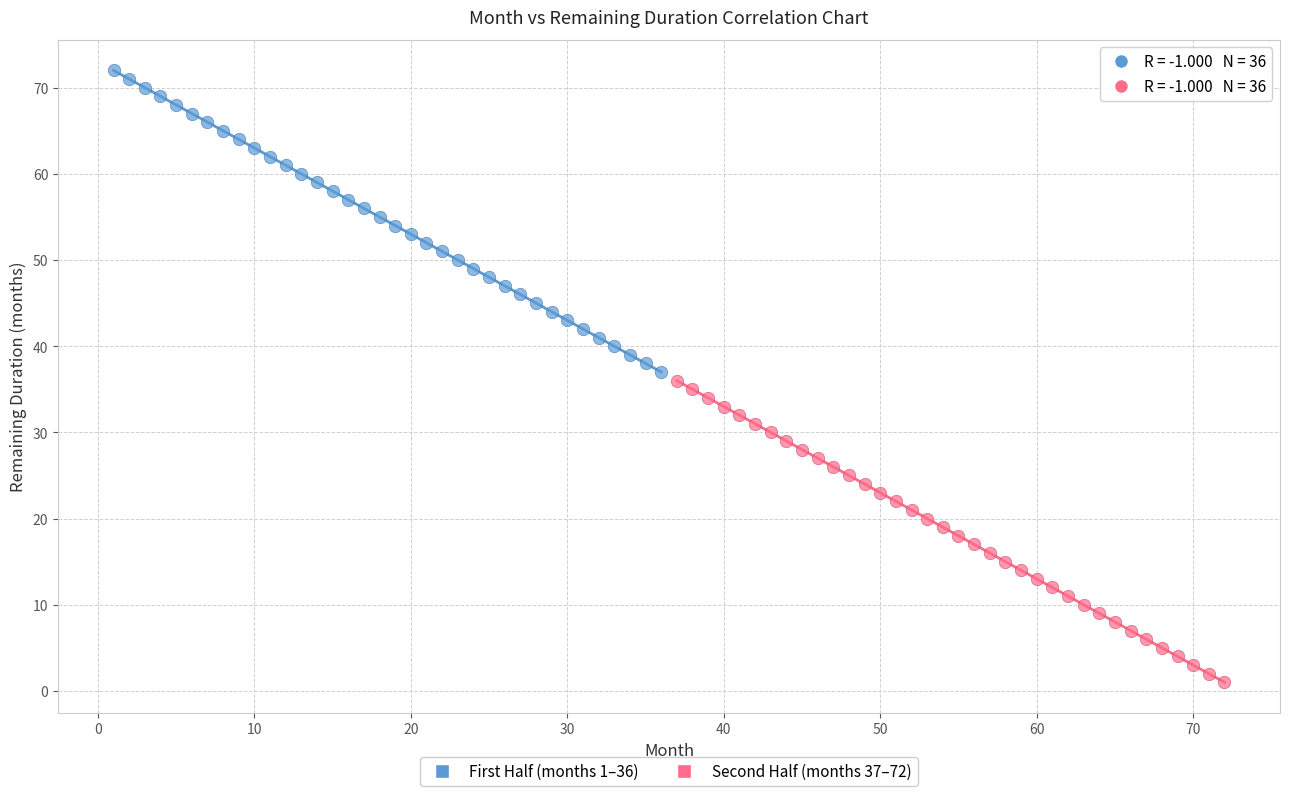

Which series contains the lowest Y value?

Second Half (months 37–72)